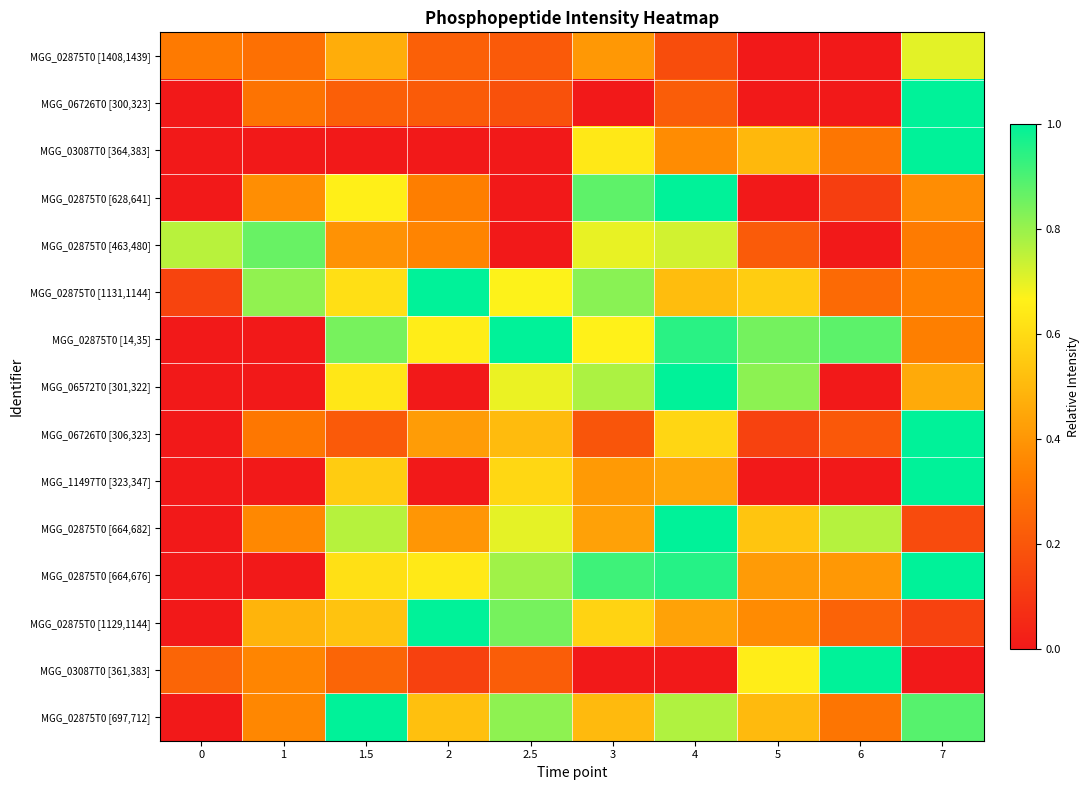

At which category is the sum across all series the highest?

4